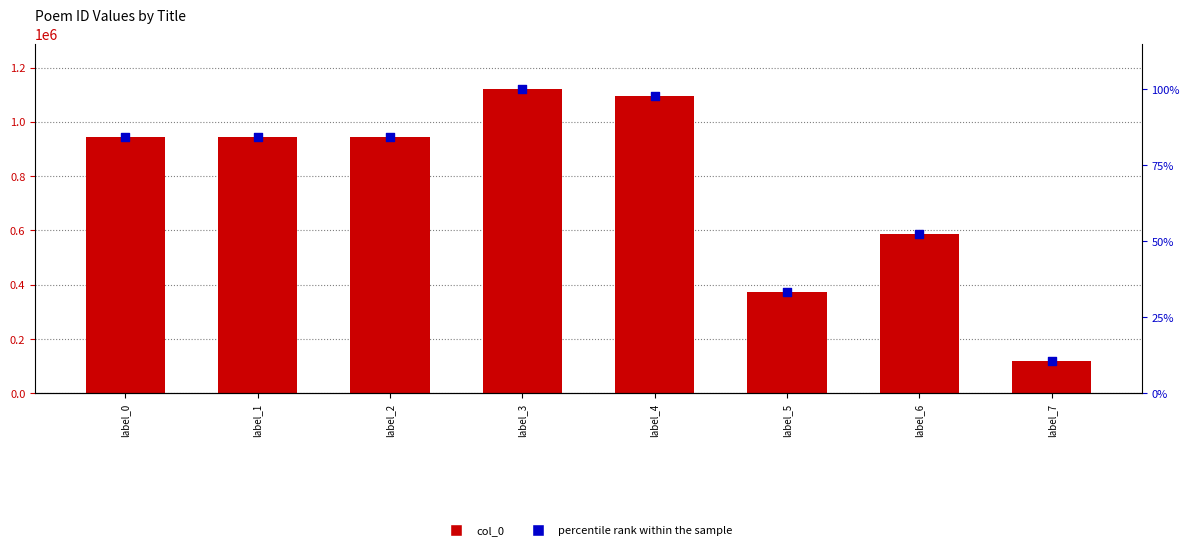

Which series contains the highest Y value?

col_0